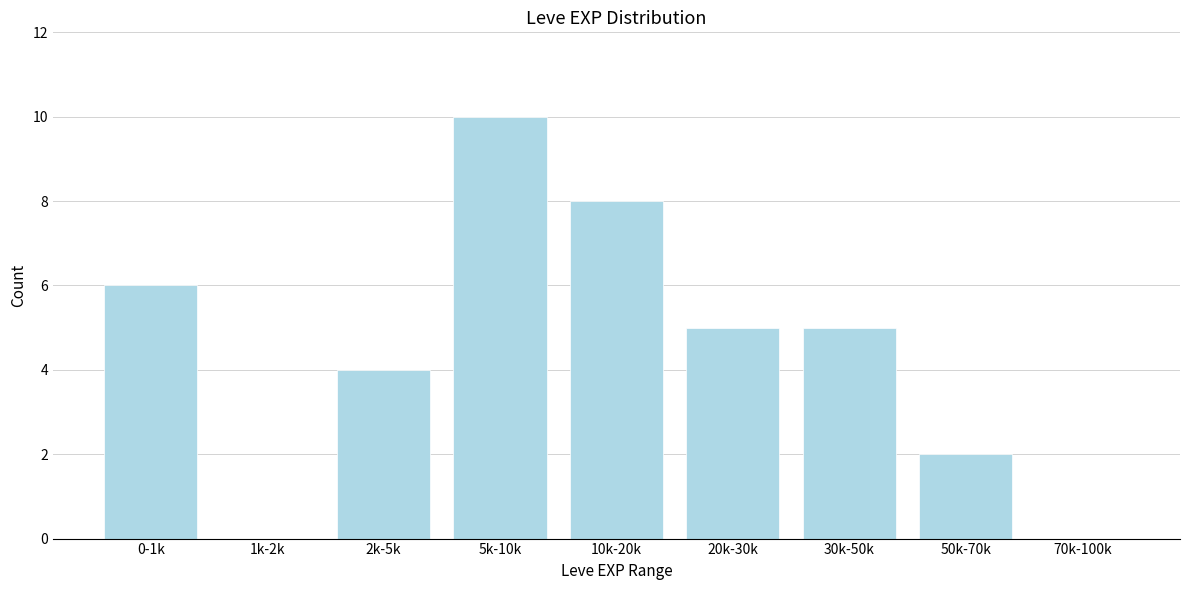

Reading right to left, list all the values displayed in this chart.

70k-100k=0	50k-70k=2	30k-50k=5	20k-30k=5	10k-20k=8	5k-10k=10	2k-5k=4	1k-2k=0	0-1k=6